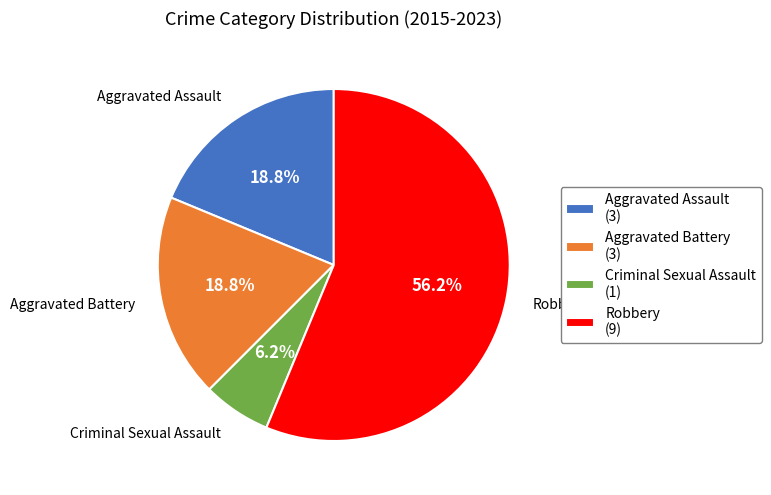

Does any single category account for the majority?

Yes